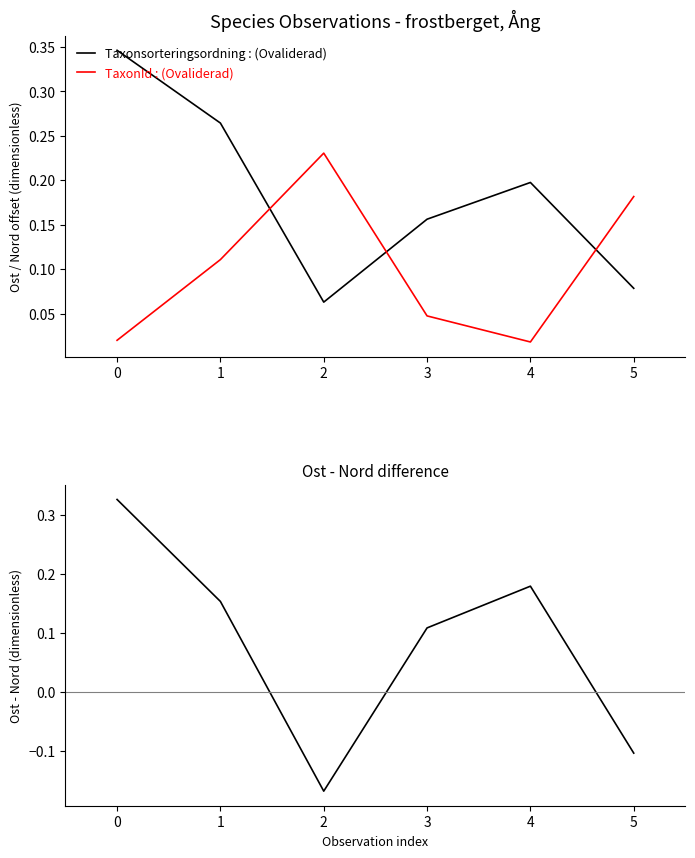

Is it true that Taxonsorteringsordning : (Ovaliderad) equals 0.0 at 3?

False